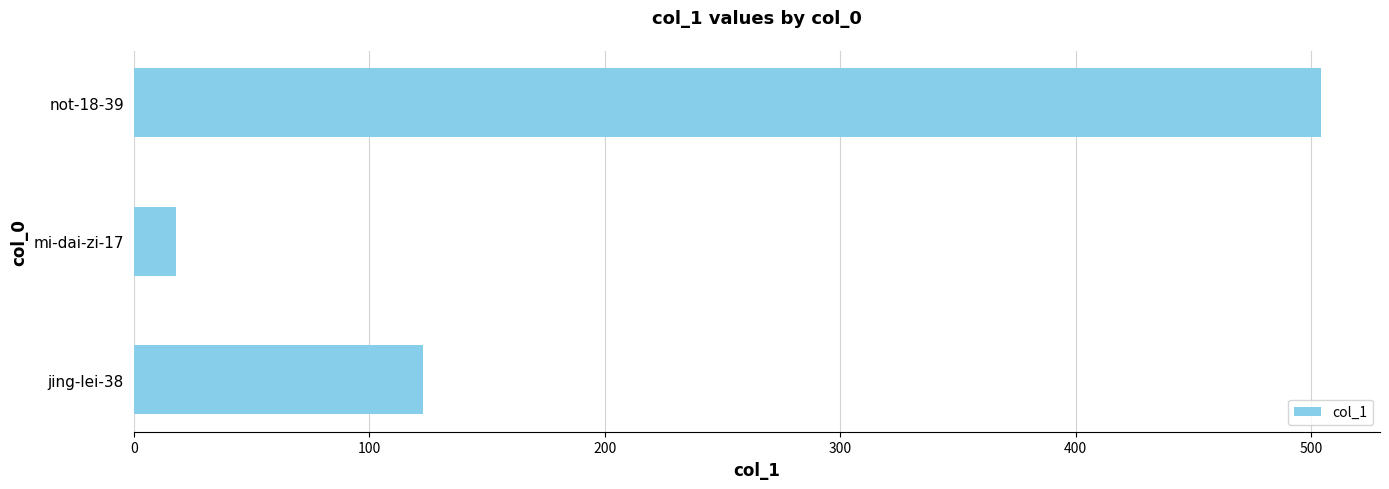

At which label is the value closest to 261?

jing-lei-38